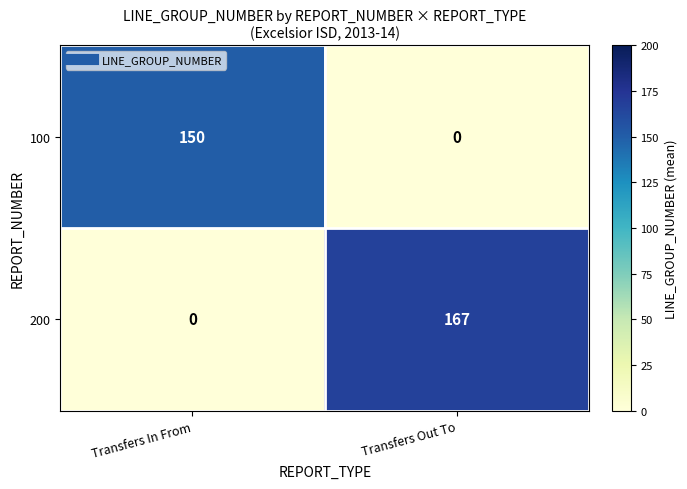

At which label is 200 closest to 83?

Transfers In From